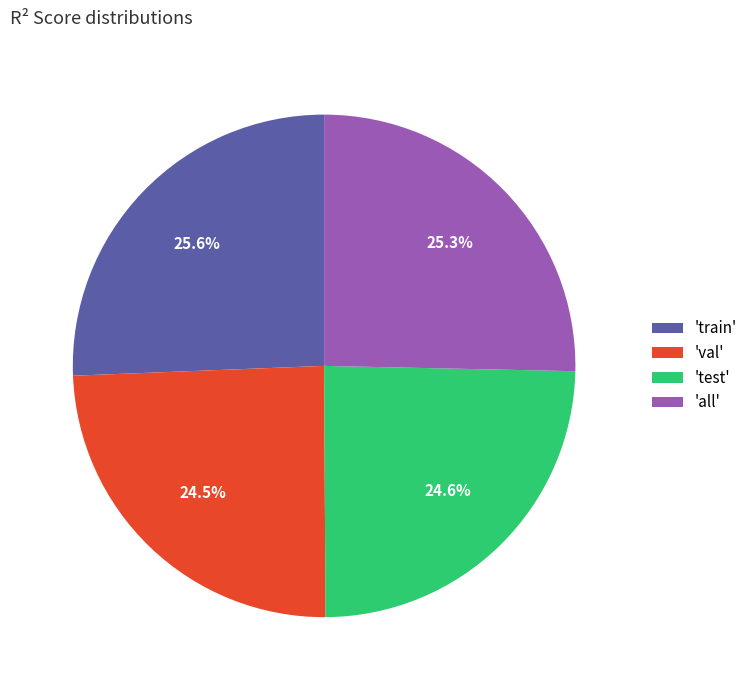

Which has a higher value, 'val' or 'all'?

'all'